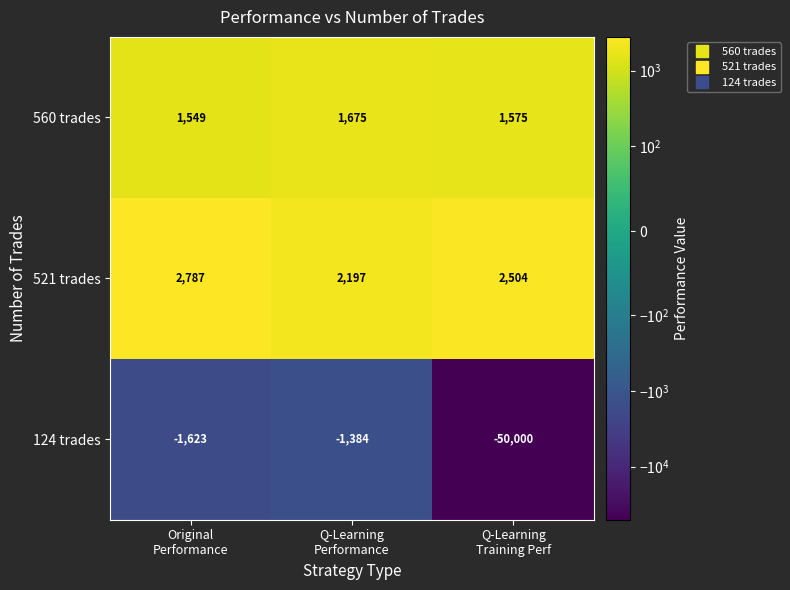

At Q-Learning
Training Perf, list the series in order from smallest to largest.

124 trades, 560 trades, 521 trades